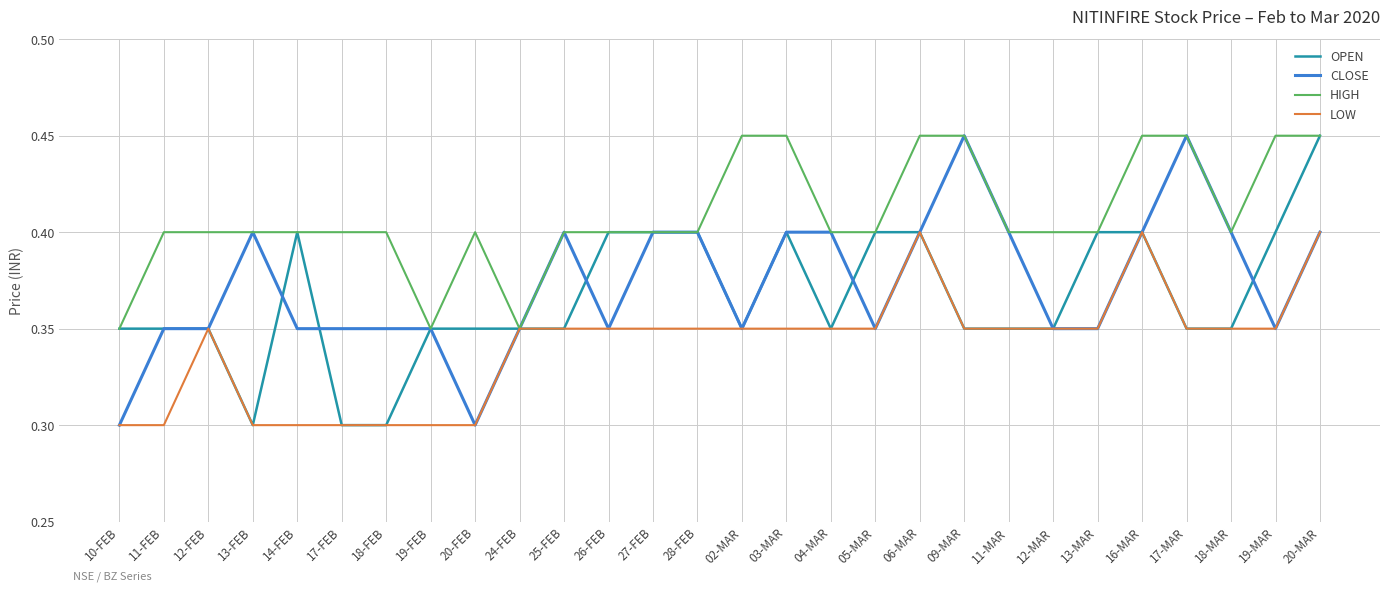

What is the sum of the OPEN values at 26-FEB and 18-MAR?

0.8